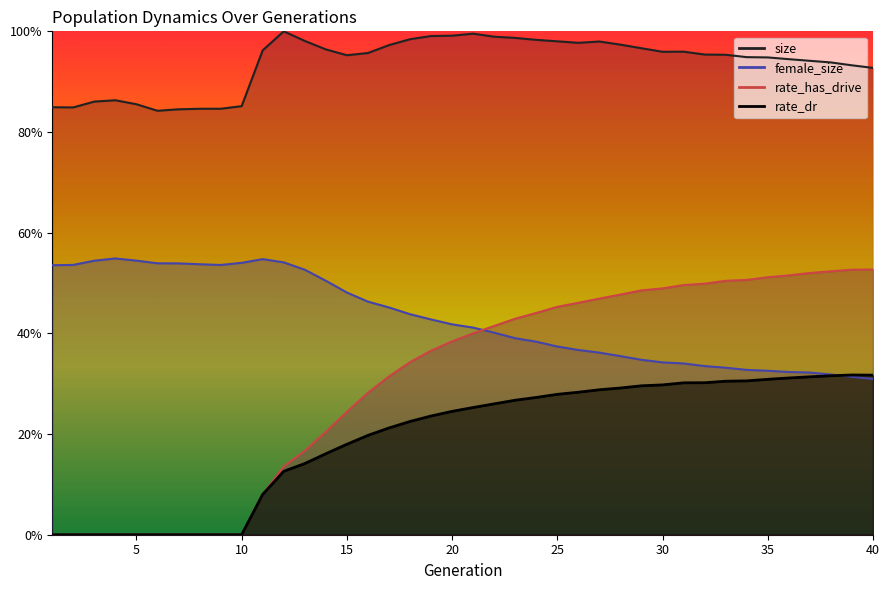

Count the female_size values in the range 0 to 1.

40